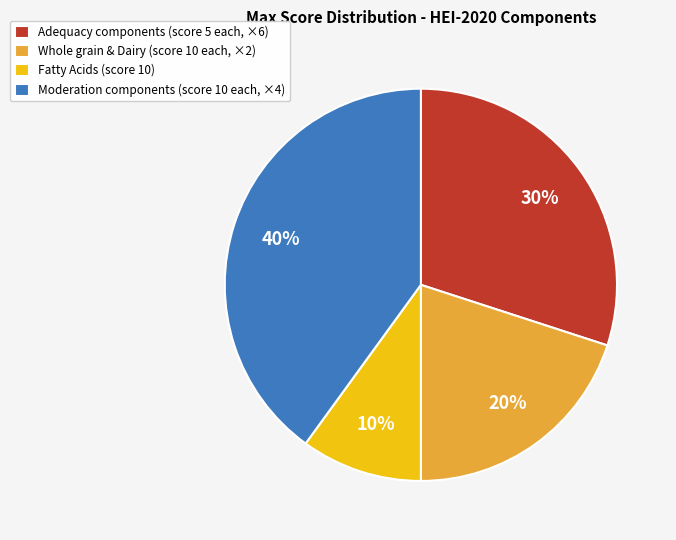

How many slices are in this pie chart?

4